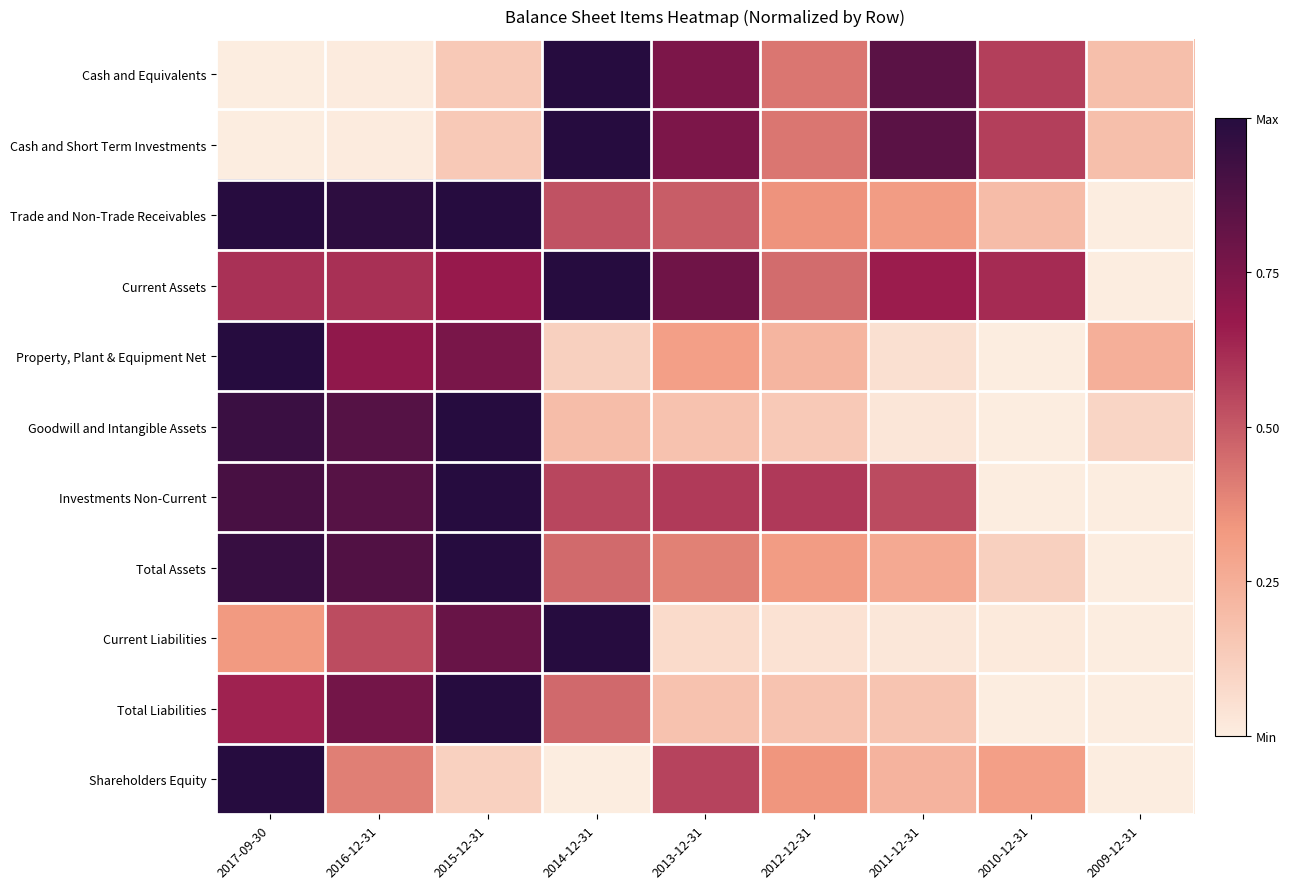

What is the spread (max minus min) of values at 2014-12-31?

1.0